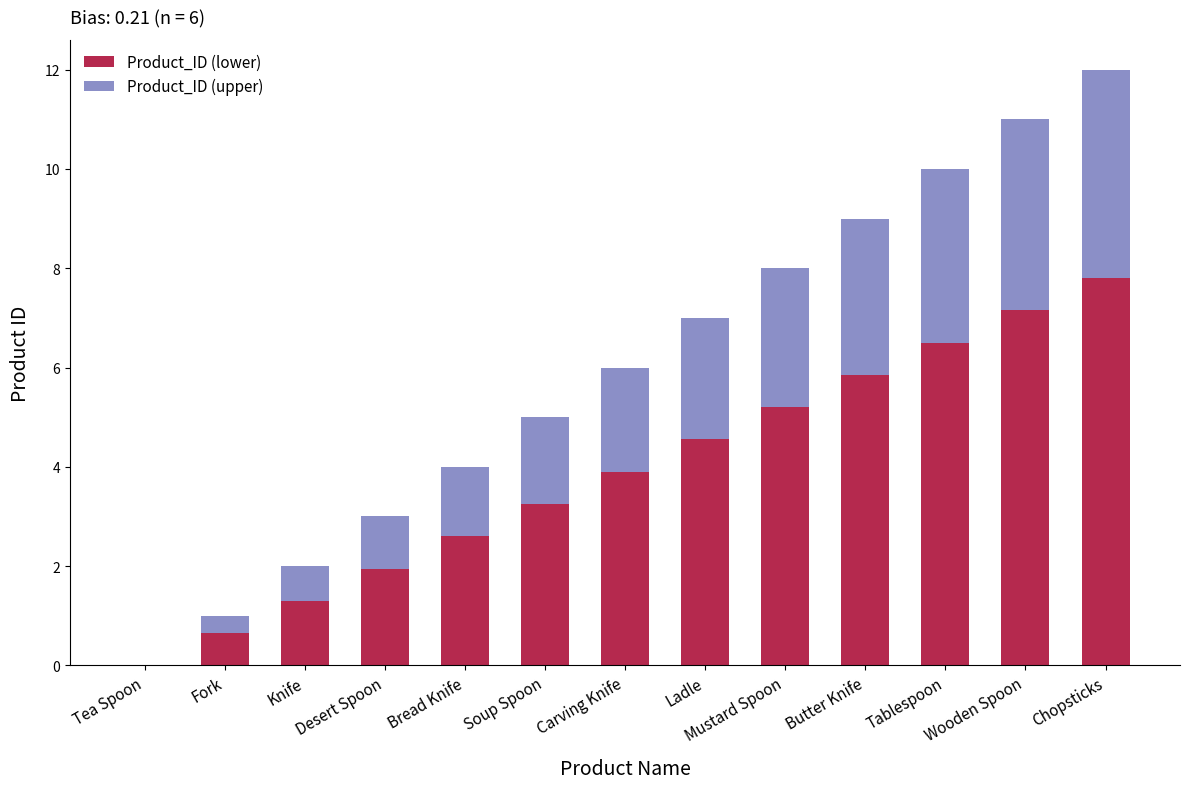

What is the total value across all series at Tablespoon?

10.0